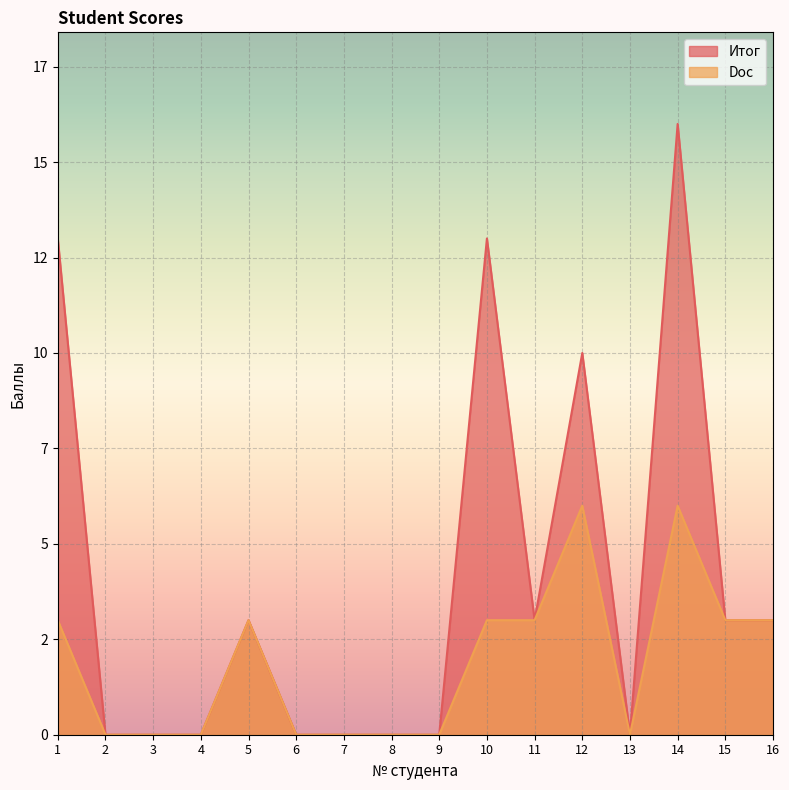

At which category does Итог reach its first local valley?

11